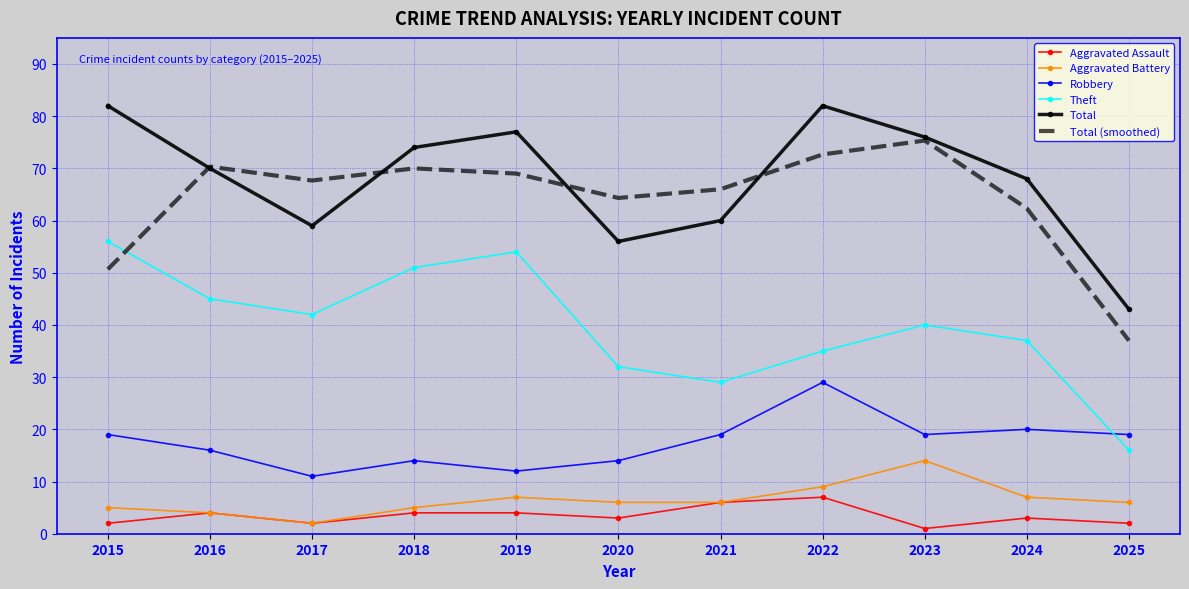

List the series in order of their peak value, highest first.

Total, Total (smoothed), Theft, Robbery, Aggravated Battery, Aggravated Assault